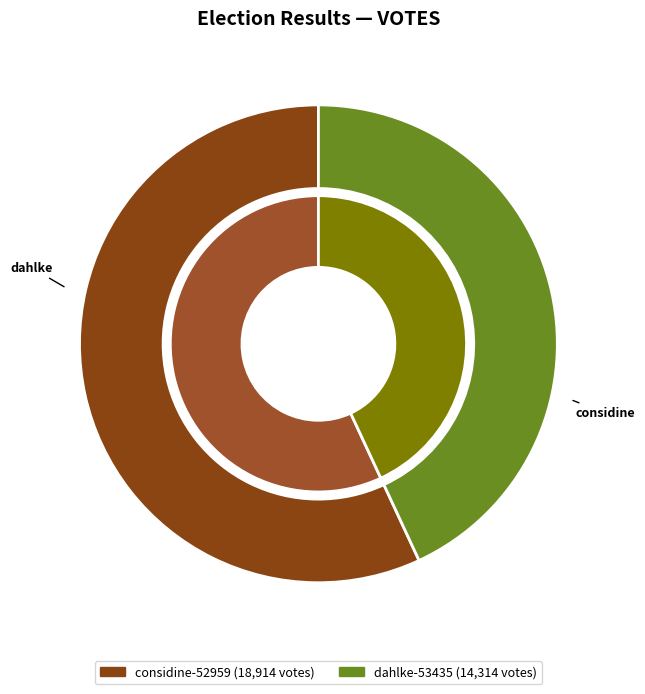

Count the number of slices in the pie.

2